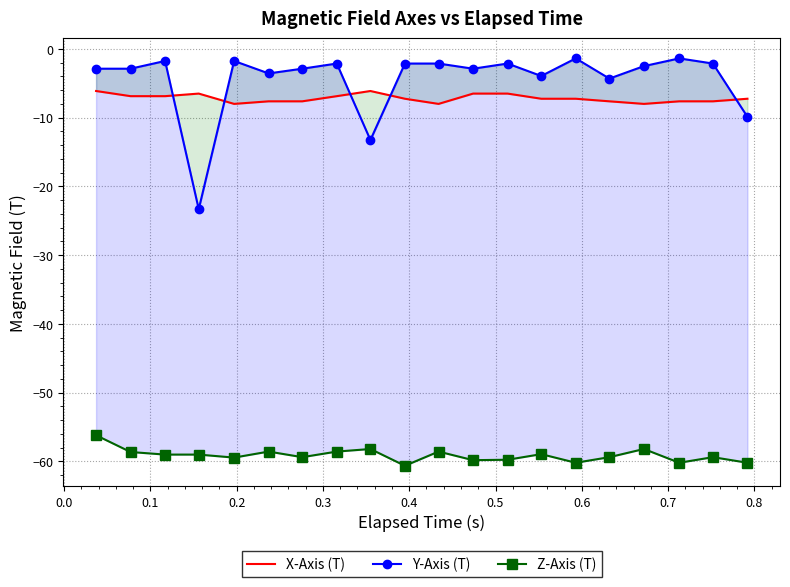

Reading left to right, extract all data points from this chart.

X-Axis (T): -6.1	-6.9	-6.9	-6.5	-8.0	-7.6	-7.6	-6.9	-6.1	-7.3	-8.0	-6.5	-6.5	-7.3	-7.3	-7.6	-8.0	-7.6	-7.6	-7.3
Y-Axis (T): -2.9	-2.9	-1.8	-23.3	-1.8	-3.6	-2.9	-2.1	-13.3	-2.1	-2.1	-2.9	-2.1	-4.0	-1.4	-4.3	-2.5	-1.4	-2.1	-9.9
Z-Axis (T): -56.2	-58.6	-59.0	-59.0	-59.5	-58.6	-59.4	-58.6	-58.2	-60.6	-58.6	-59.8	-59.8	-59.0	-60.2	-59.4	-58.2	-60.2	-59.4	-60.2